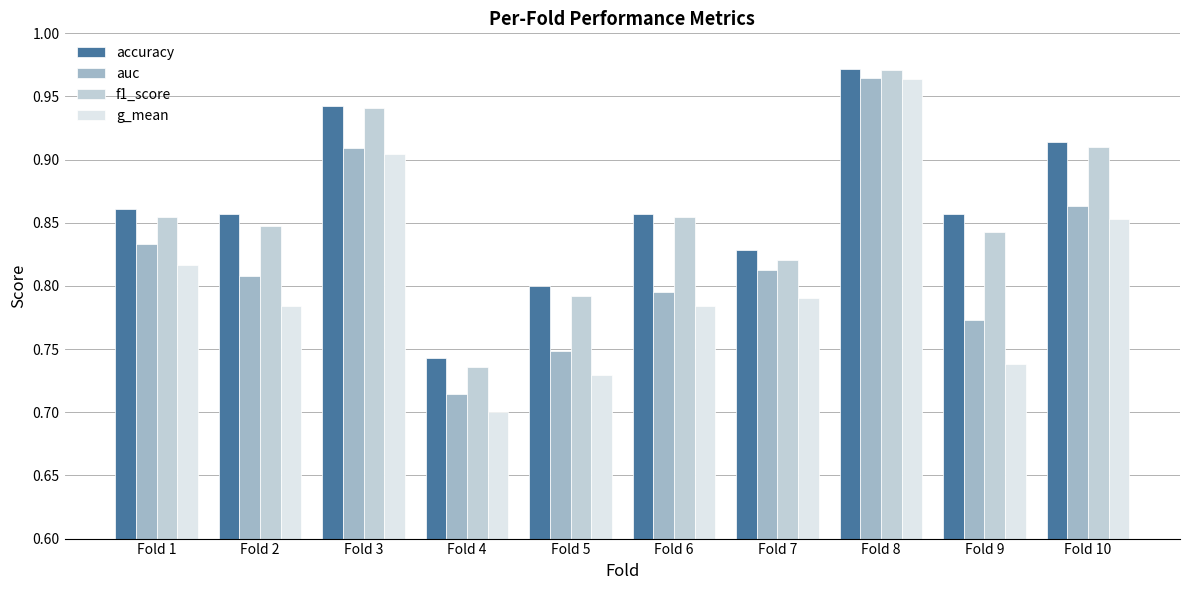

How many data points does each series have?

10